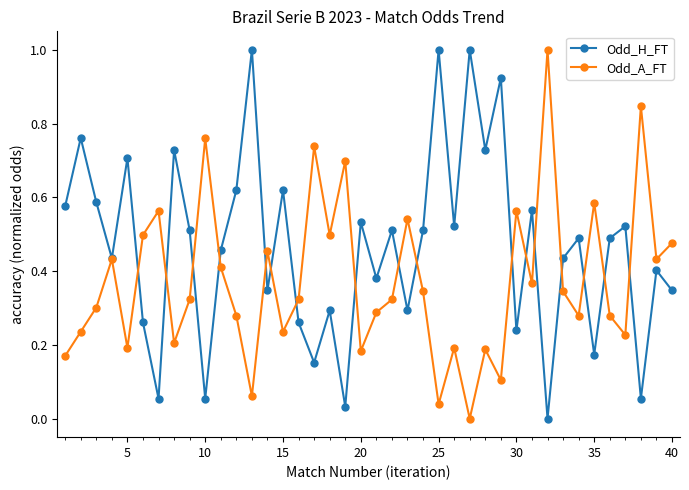

How many interior local valleys does the Odd_A_FT series have?

13